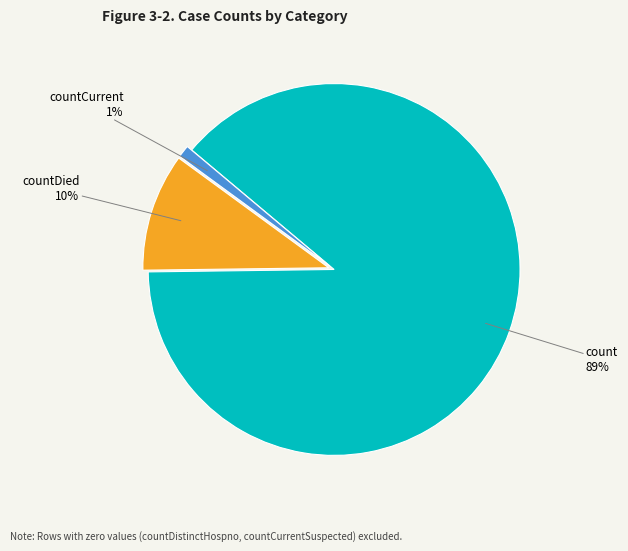

Is there any slice that represents more than half of the pie?

Yes